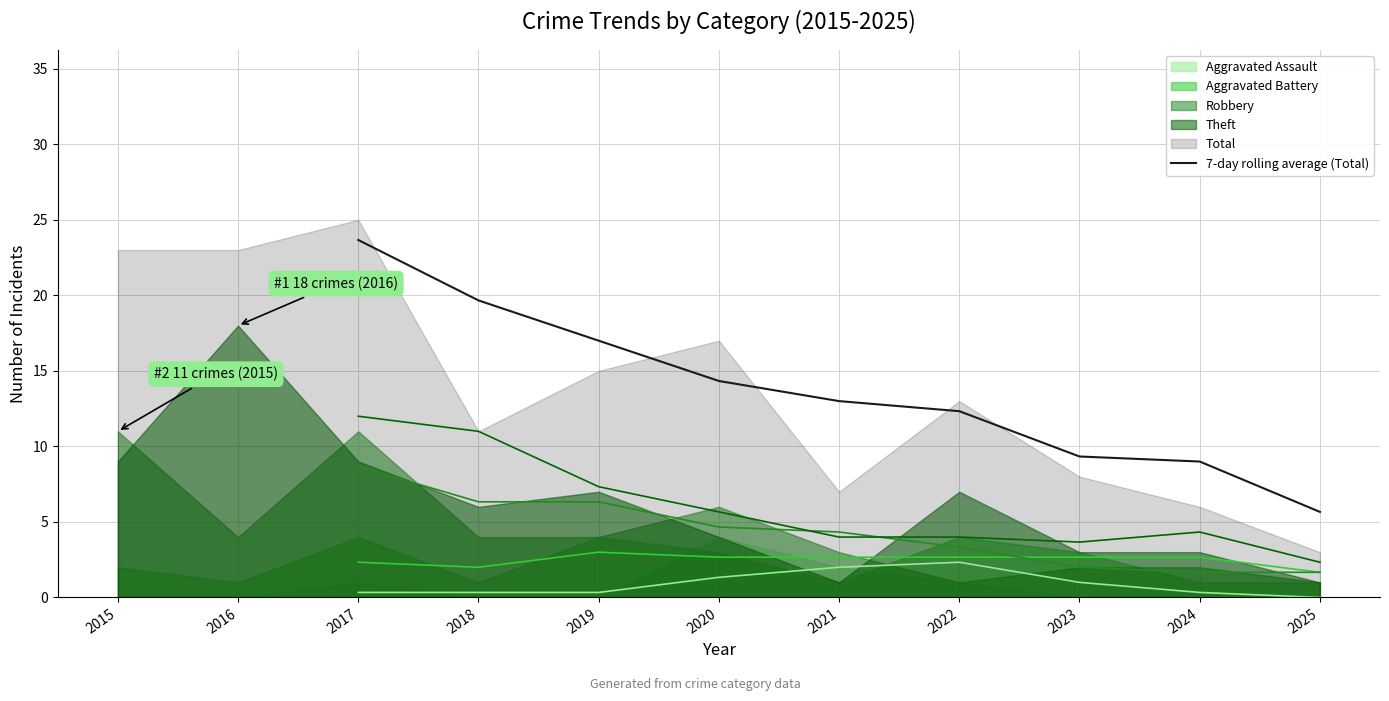

True or false: 7-day rolling average (Total) has a value of 17.0 at 2019.

True